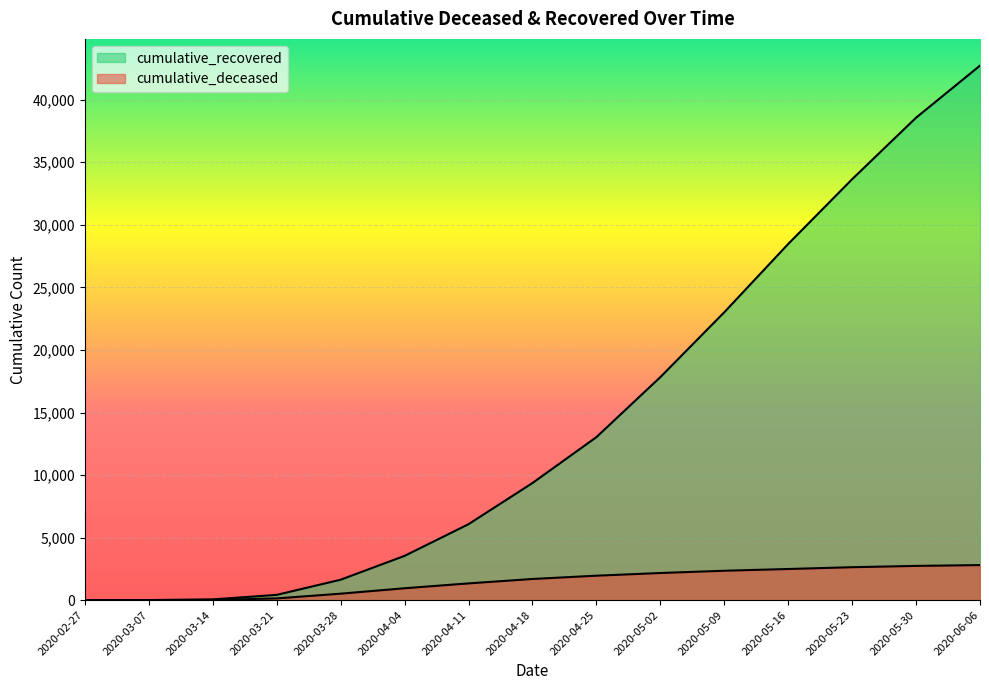

Count the number of data series in this chart.

2